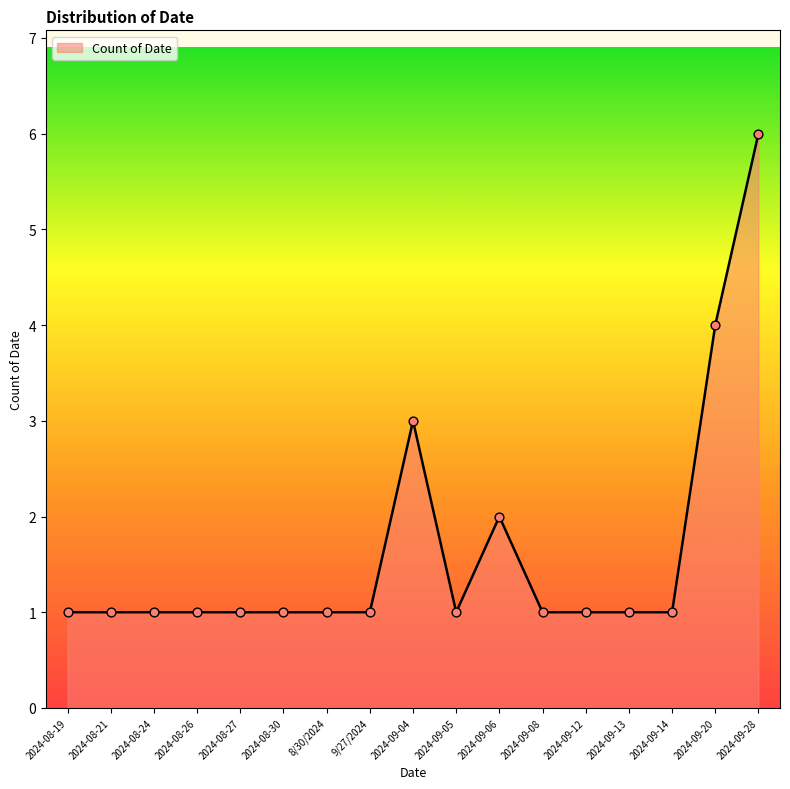

What is the ratio of the value at 2024-09-20 to the value at 2024-09-28?

0.7